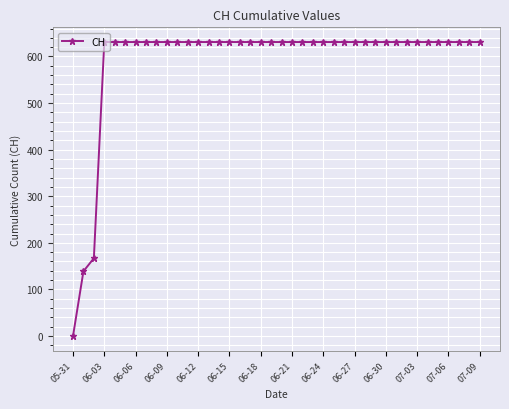

What is the difference between the maximum and second lowest values?

492